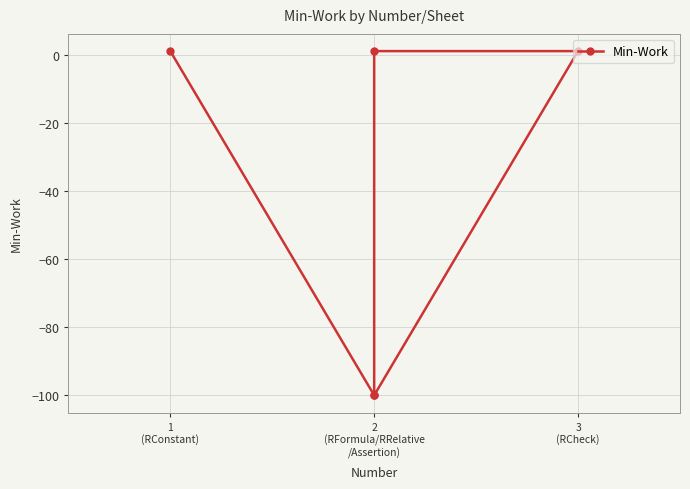

What is the sum of all values?

-197